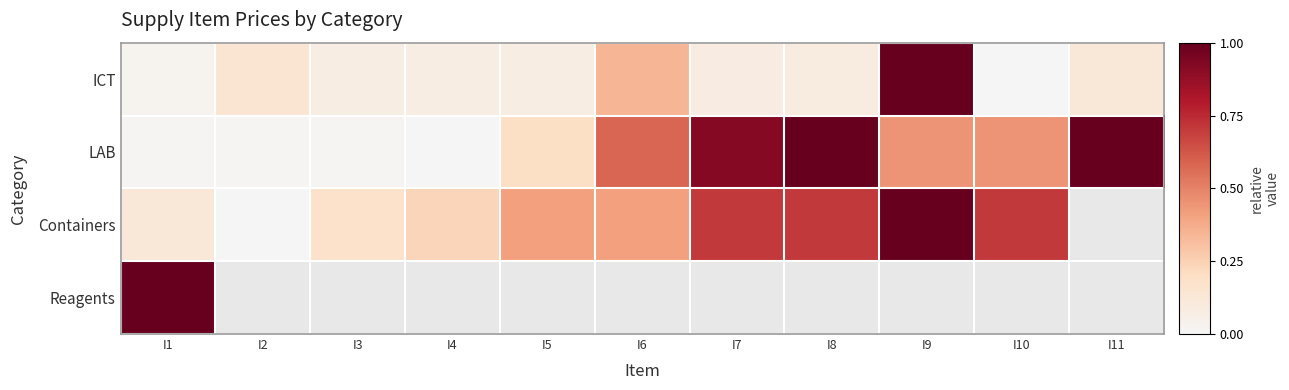

Where is ICT nearest to the value 0?

I10